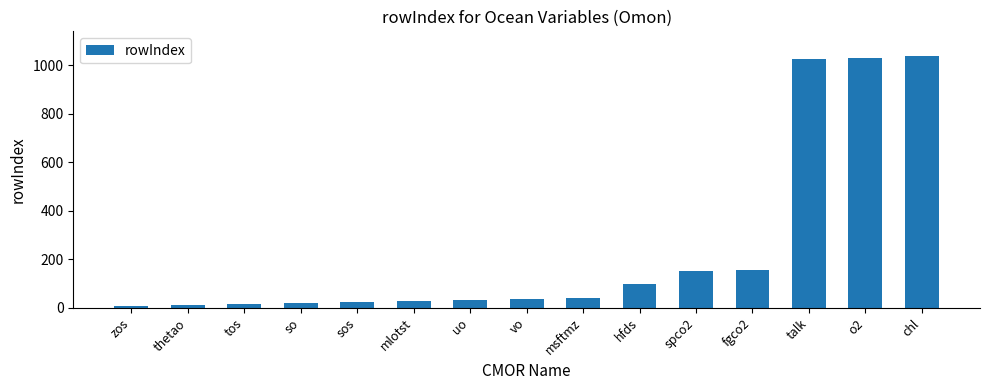

What is the ratio of the value at sos to the value at uo?

0.7